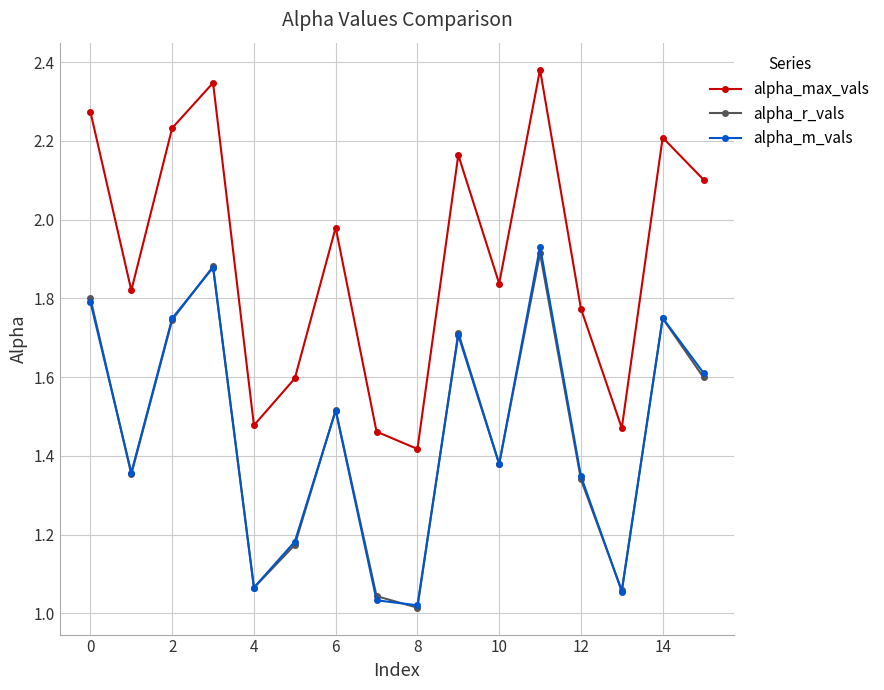

True or false: alpha_m_vals and alpha_max_vals cross at least once.

False